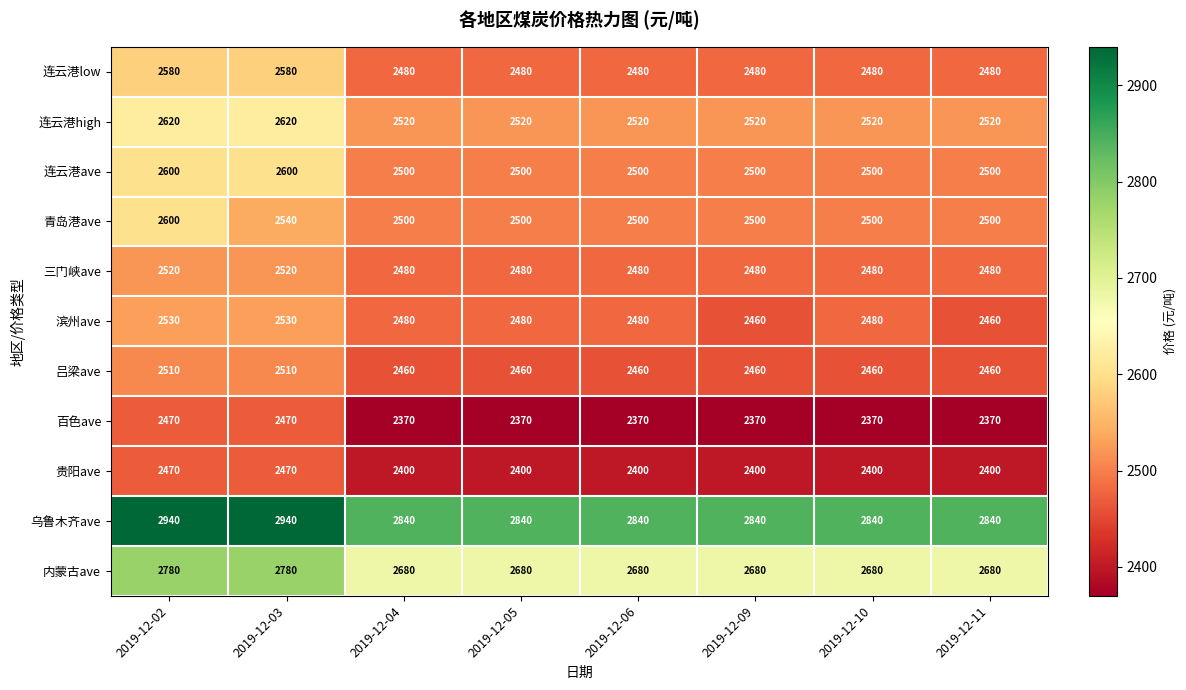

Read the 三门峡ave value at 2019-12-06.

2480